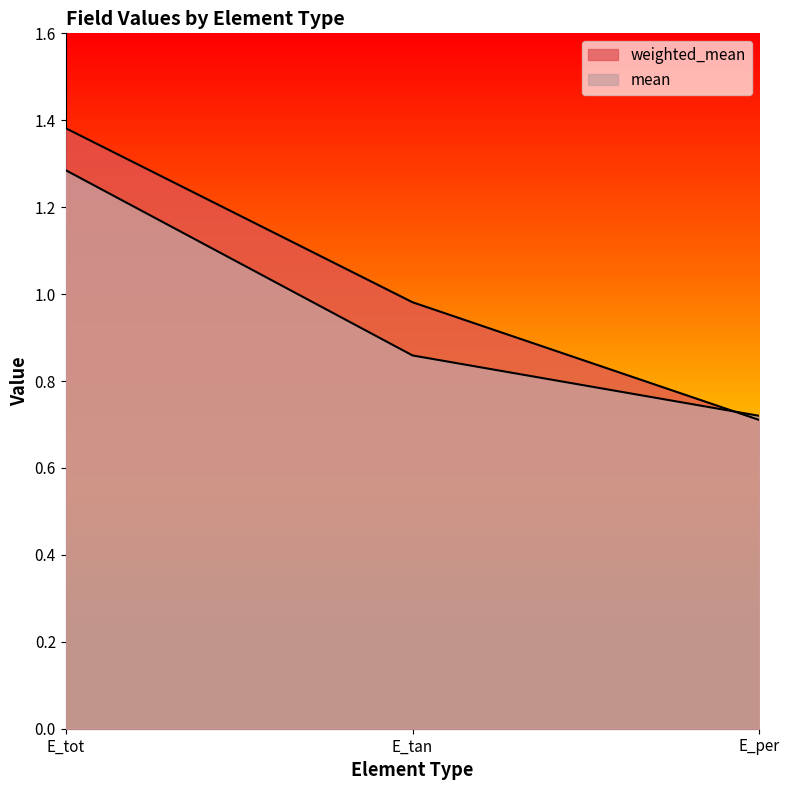

Between E_tot and E_tan, which series saw the biggest shift?

mean